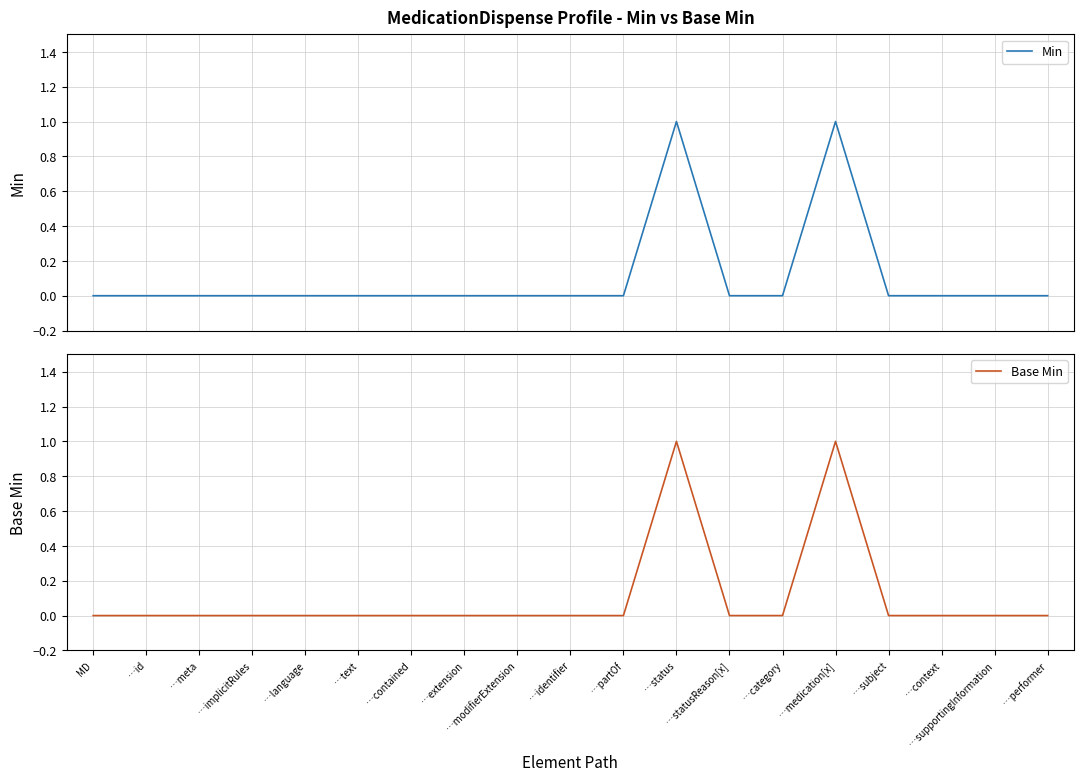

Reading left to right, transcribe all the data shown in this chart.

Min: MD=0	…id=0	…meta=0	…implicitRules=0	…language=0	…text=0	…contained=0	…extension=0	…modifierExtension=0	…identifier=0	…partOf=0	…status=1	…statusReason[x]=0	…category=0	…medication[x]=1	…subject=0	…context=0	…supportingInformation=0	…performer=0
Base Min: MD=0	…id=0	…meta=0	…implicitRules=0	…language=0	…text=0	…contained=0	…extension=0	…modifierExtension=0	…identifier=0	…partOf=0	…status=1	…statusReason[x]=0	…category=0	…medication[x]=1	…subject=0	…context=0	…supportingInformation=0	…performer=0